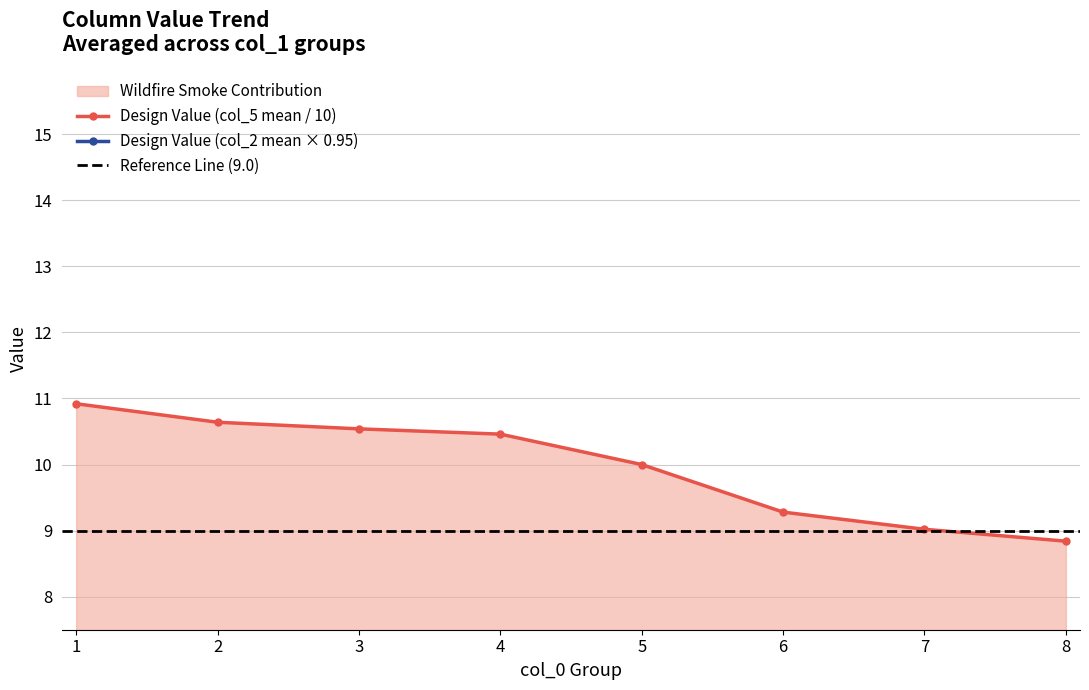

Reading left to right, list all the values displayed in this chart.

col_5_mean: 1=10.9	2=10.6	3=10.5	4=10.5	5=10.0	6=9.3	7=9.0	8=8.8
col_2_mean: 1=1.7	2=2.5	3=3.2	4=3.8	5=4.4	6=5.5	7=5.9	8=6.5